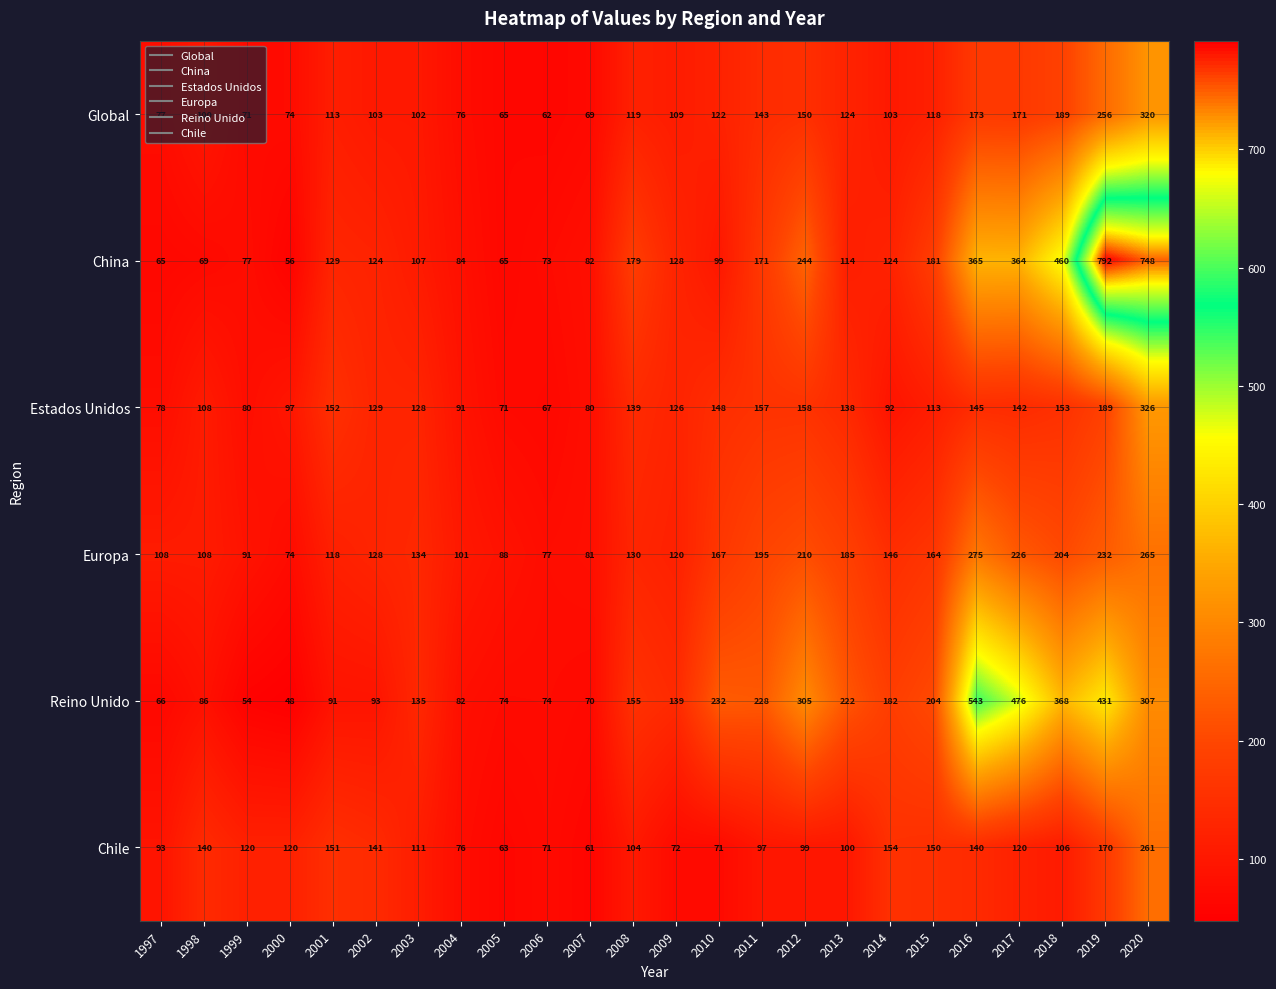

At 2002, list the series in order from smallest to largest.

Reino Unido, Global, China, Europa, Estados Unidos, Chile